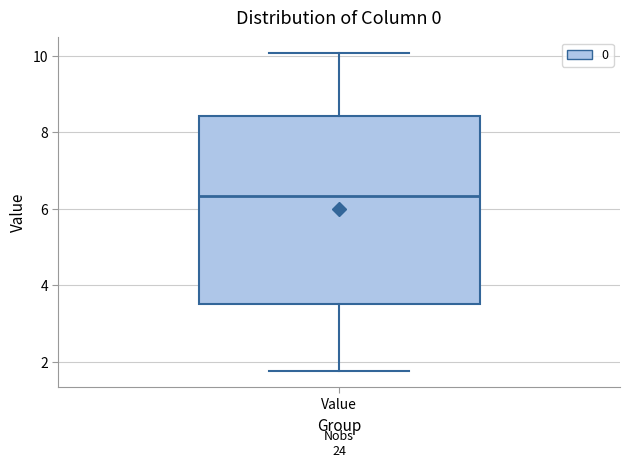

Read this box plot against the y-axis: the position of the median line, the range covered by the box, and the ends of both whiskers. The values are not printed on the chart, so give them approximately, as read against the axis.

median 6.4, box 3.4 to 8.4, whiskers 1.8 to 10.0